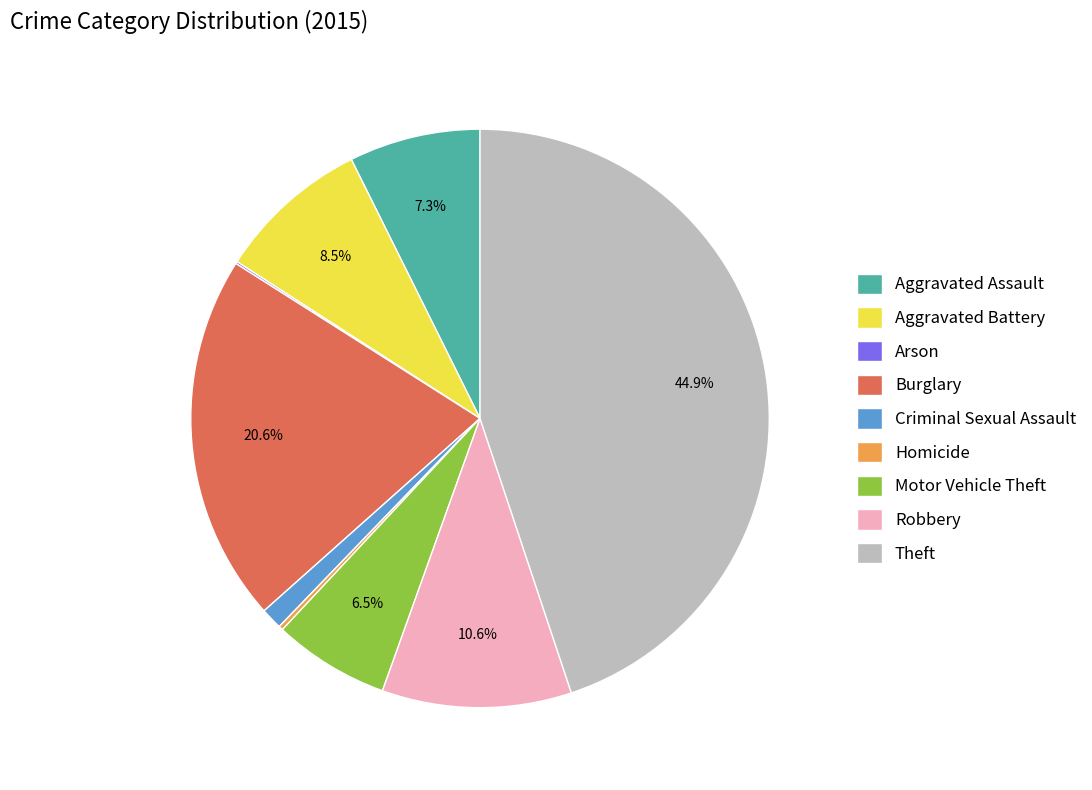

Do Motor Vehicle Theft and Robbery together represent more than half of the pie?

No